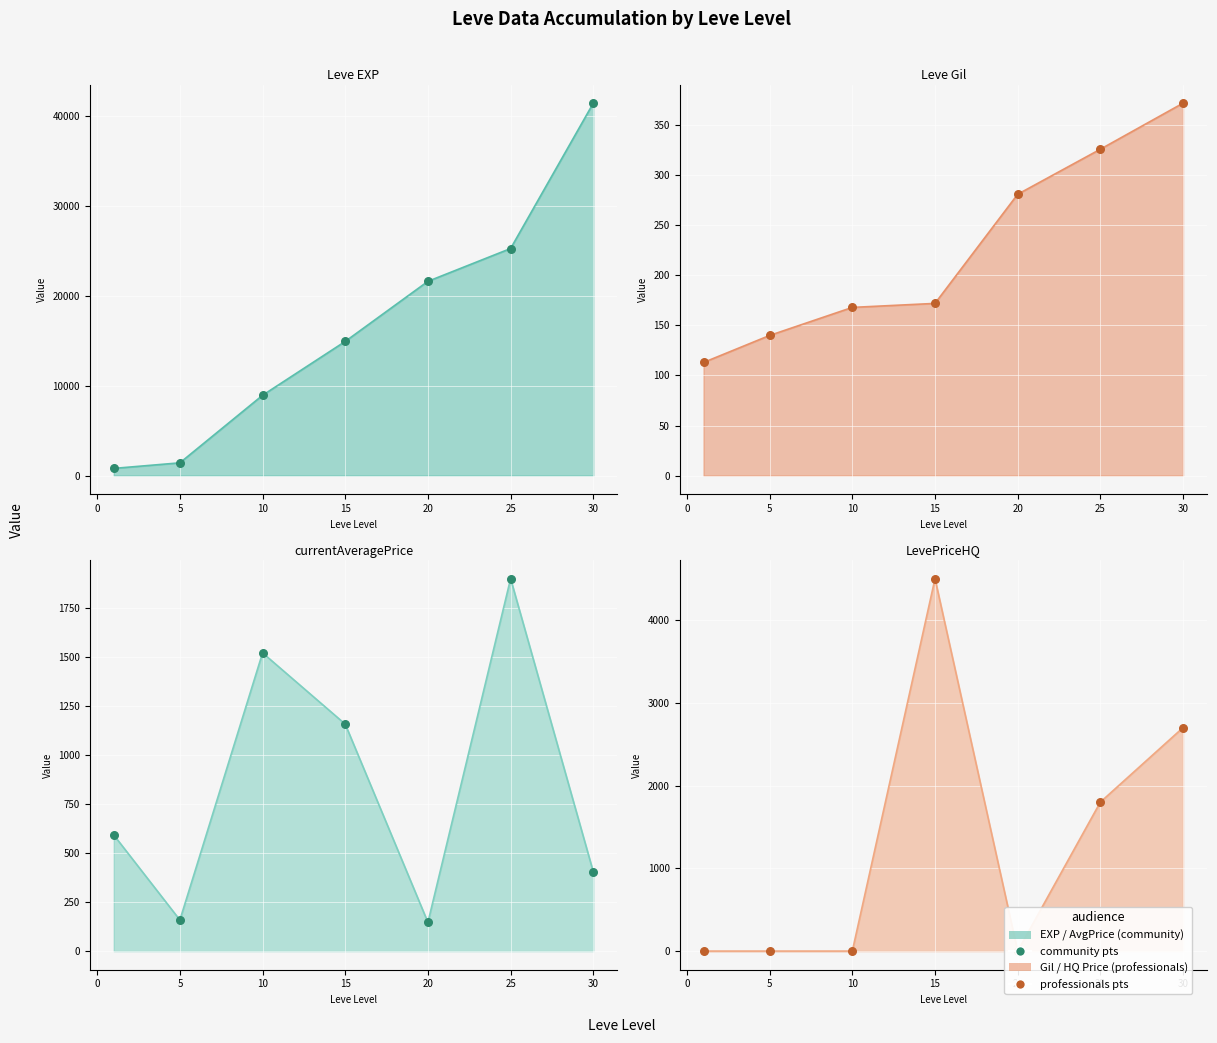

Which series has the largest total across all categories?

Leve EXP pts